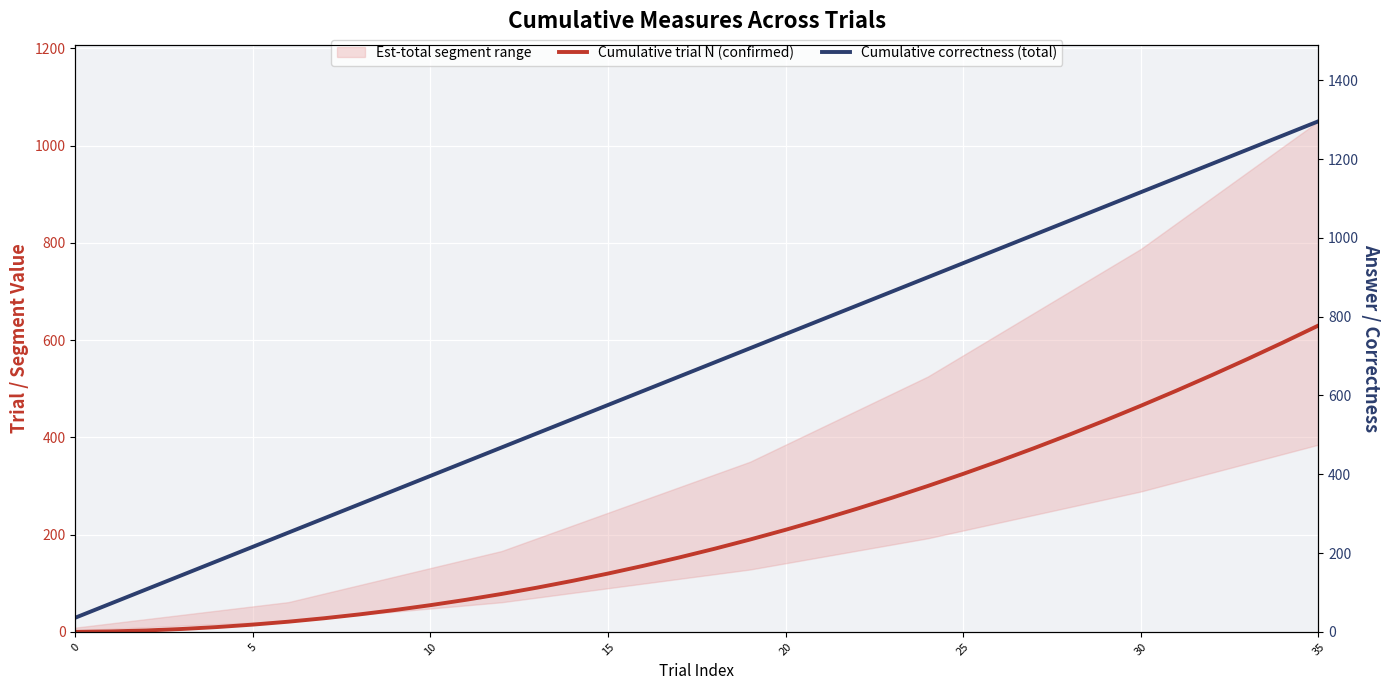

True or false: Cumulative trial N (confirmed) and Cumulative correctness (total) cross at least once.

False